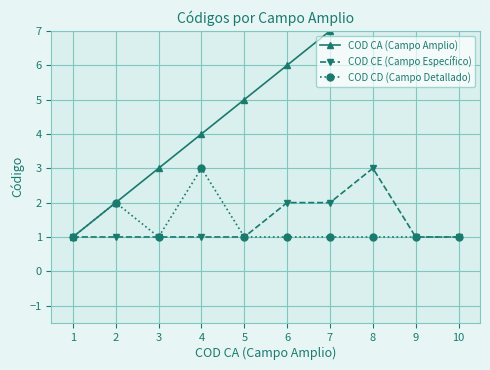

What are all the series names shown in the legend?

COD CA (Campo Amplio), COD CE (Campo Específico), COD CD (Campo Detallado)